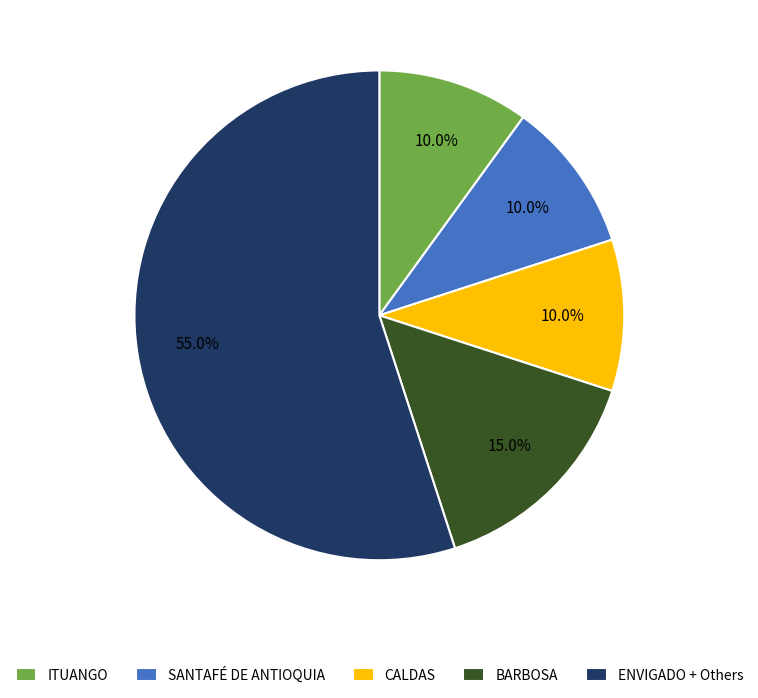

Which category has the biggest portion of the pie?

ENVIGADO + Others